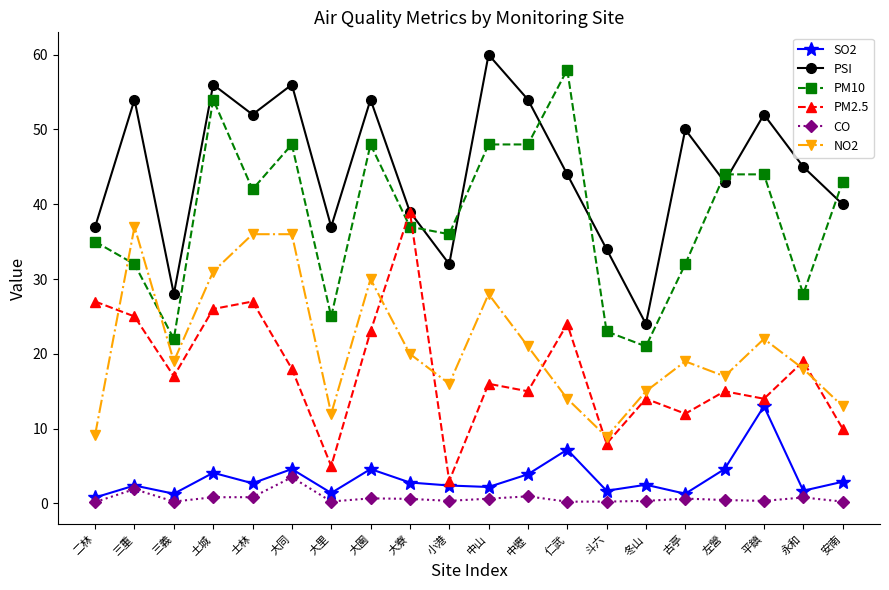

Is the value of PM10 at 二林 greater than the value of NO2 at 大園?

Yes